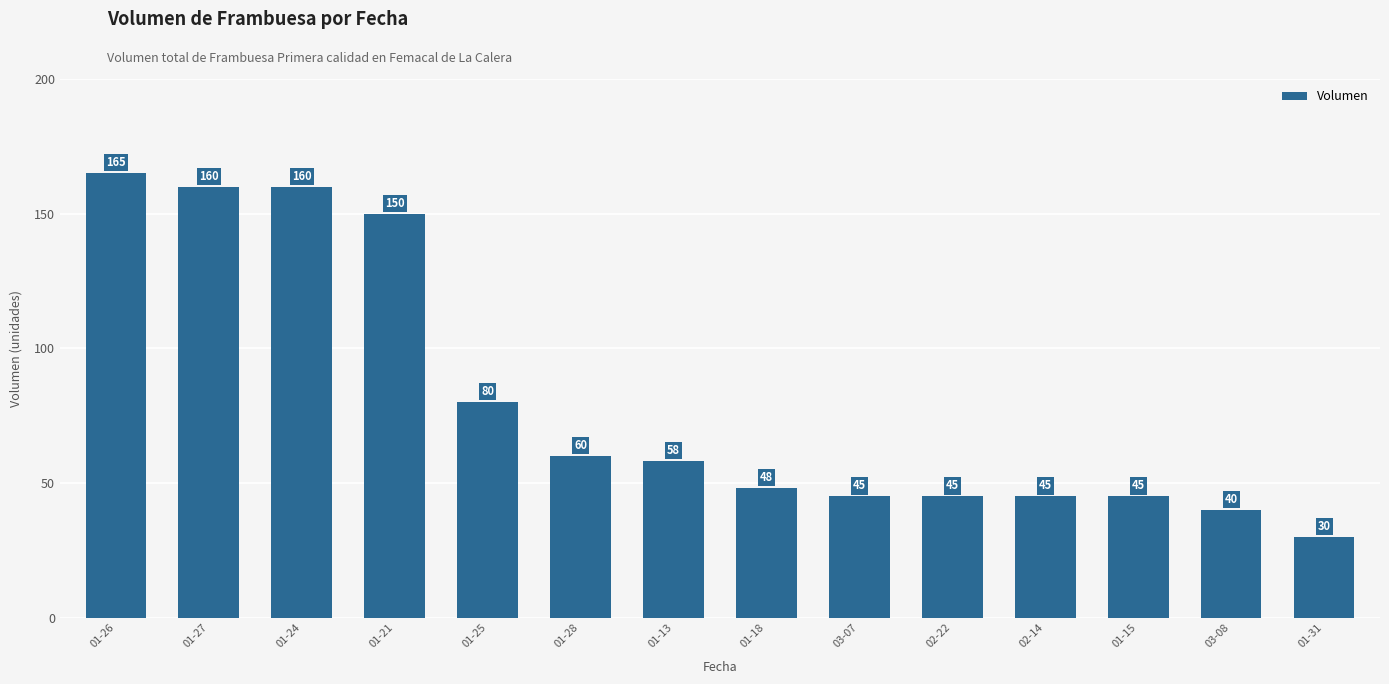

The value at 01-24 is 213. True or false?

False